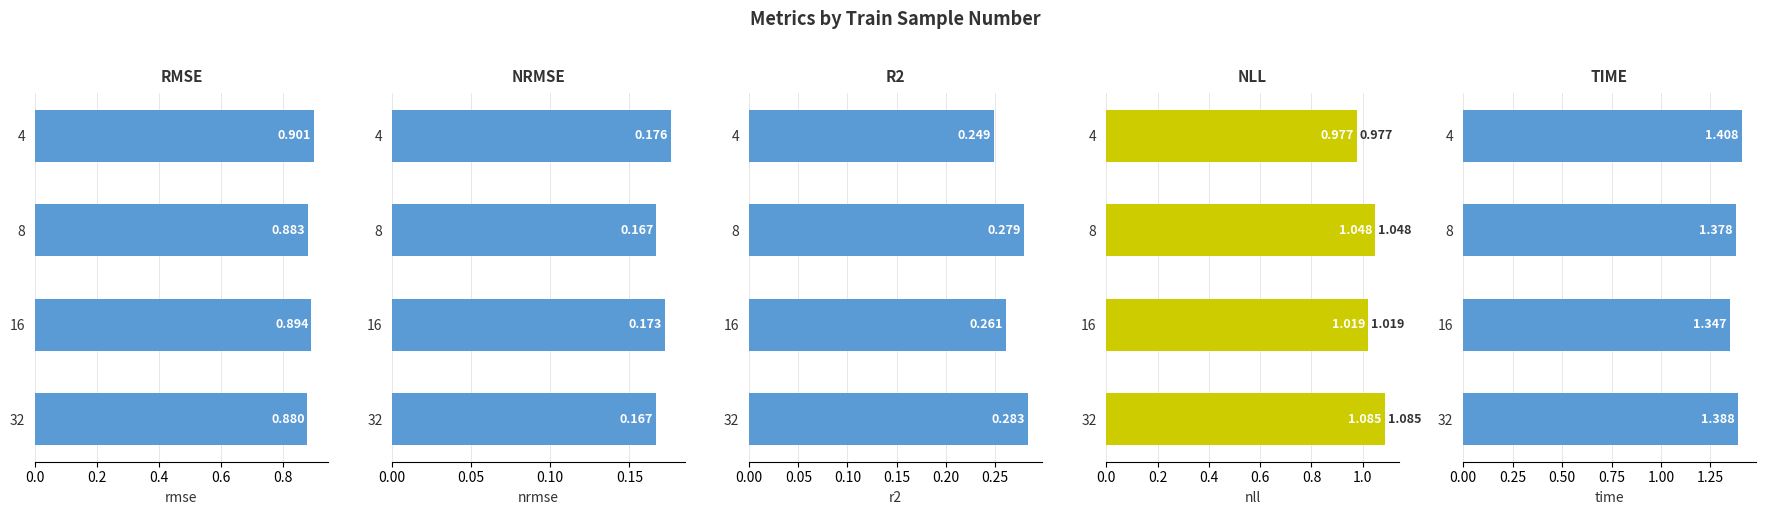

How many series are shown in this chart?

5